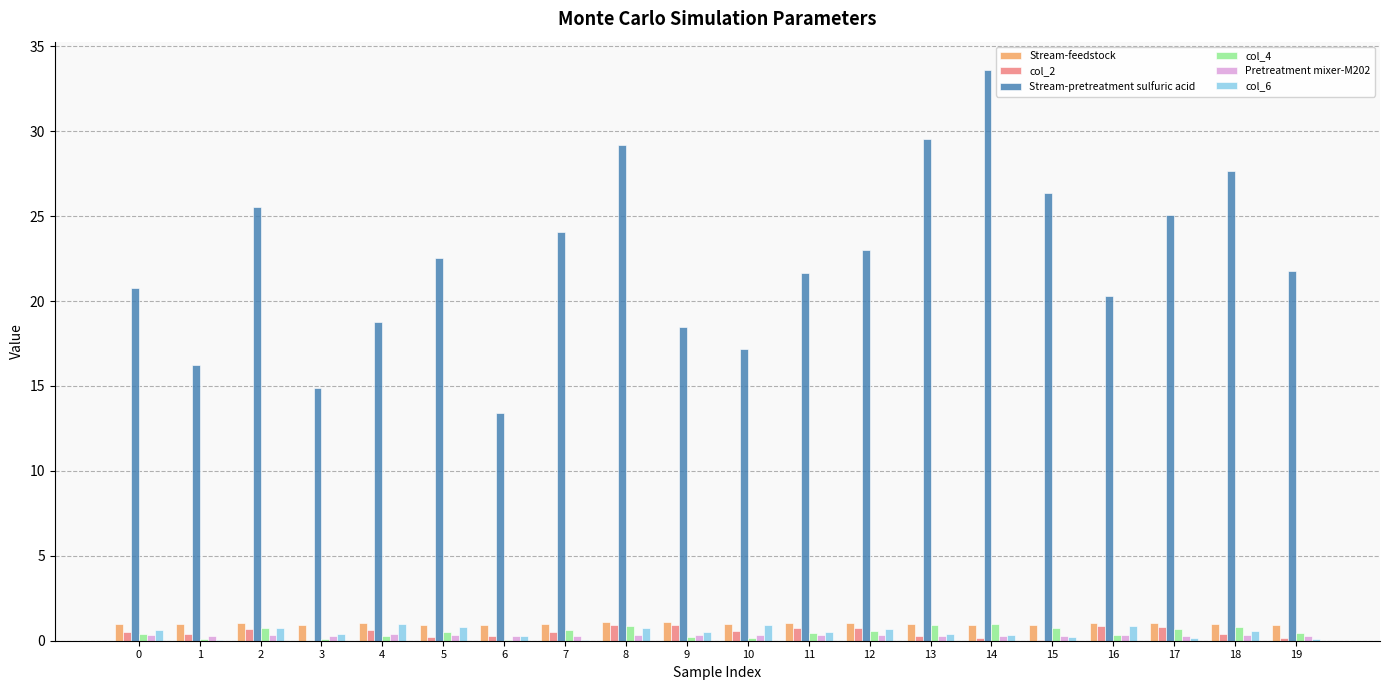

How many distinct data groups are displayed?

6